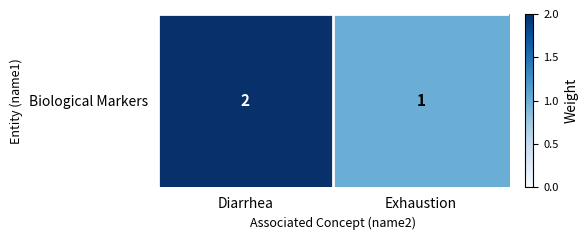

At which category does the chart reach its minimum across all series?

Exhaustion